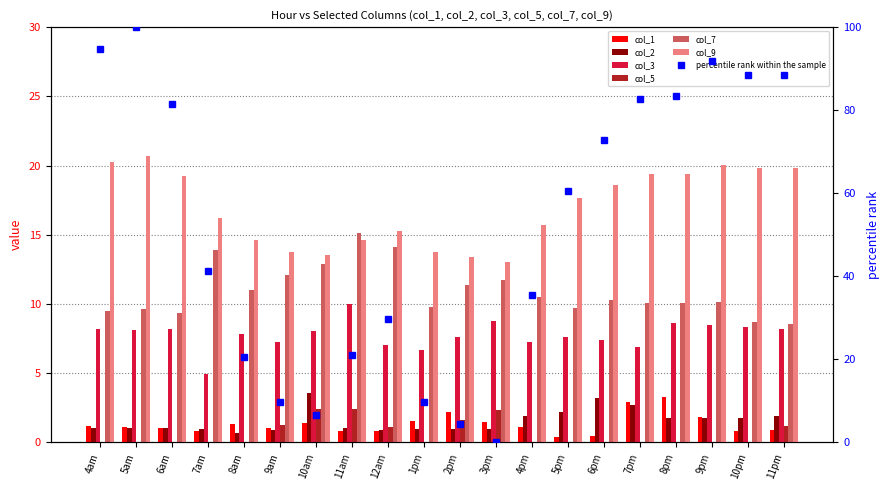

At how many categories does at least one series exceed 1?

20